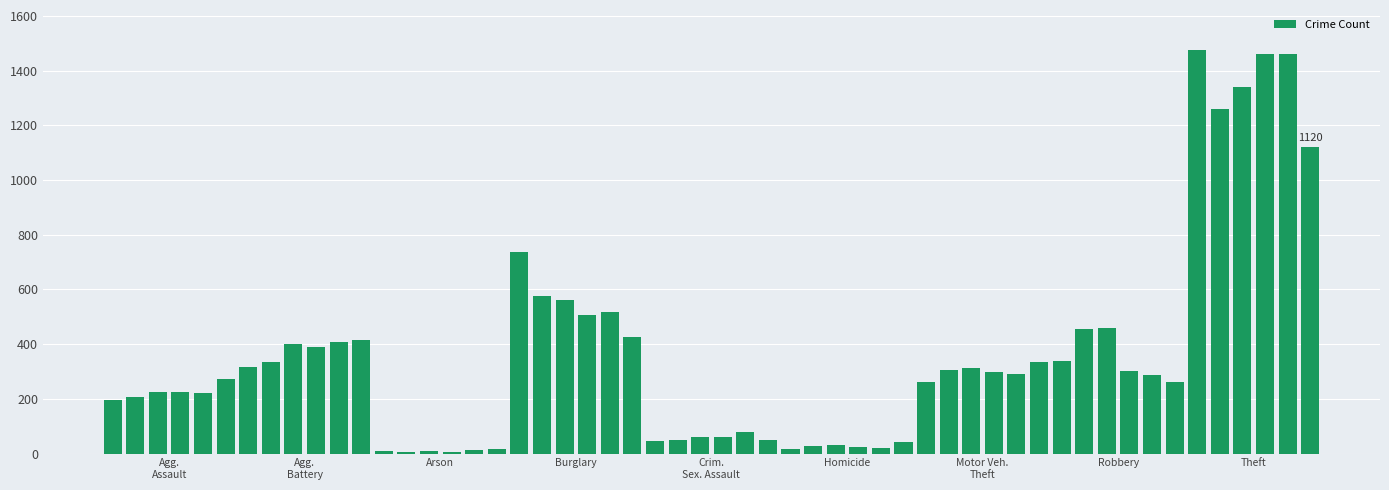

What is the difference between the second highest and minimum values?

1454